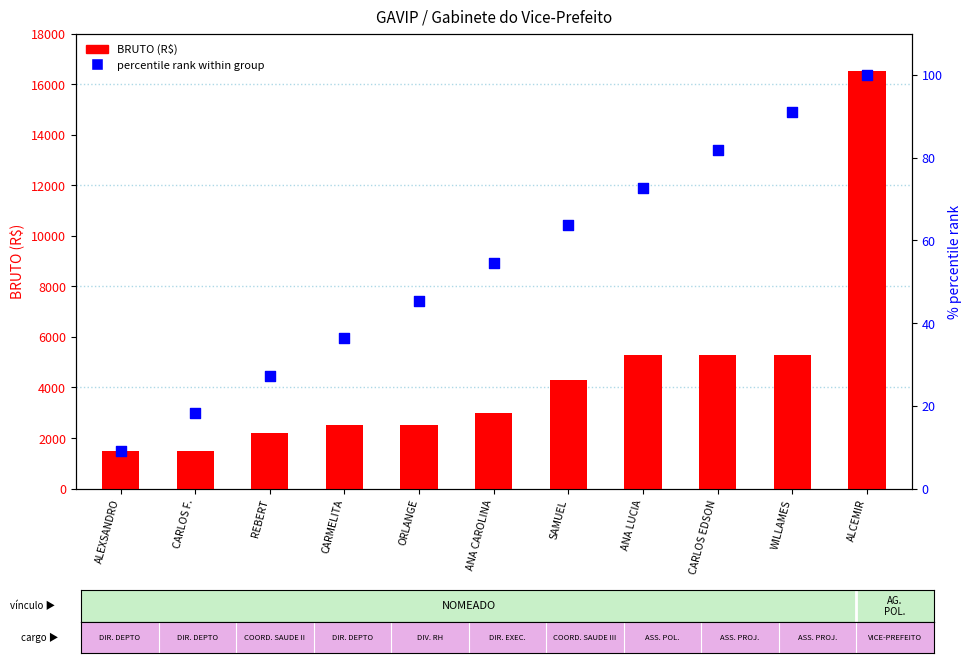

Which series reaches the maximum Y coordinate?

BRUTO (R$)